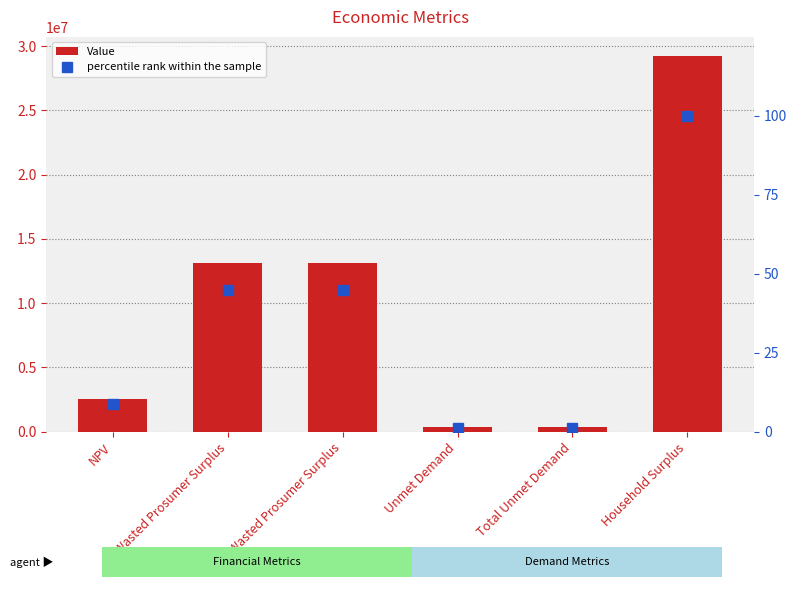

Which series has the widest spread of values?

Value